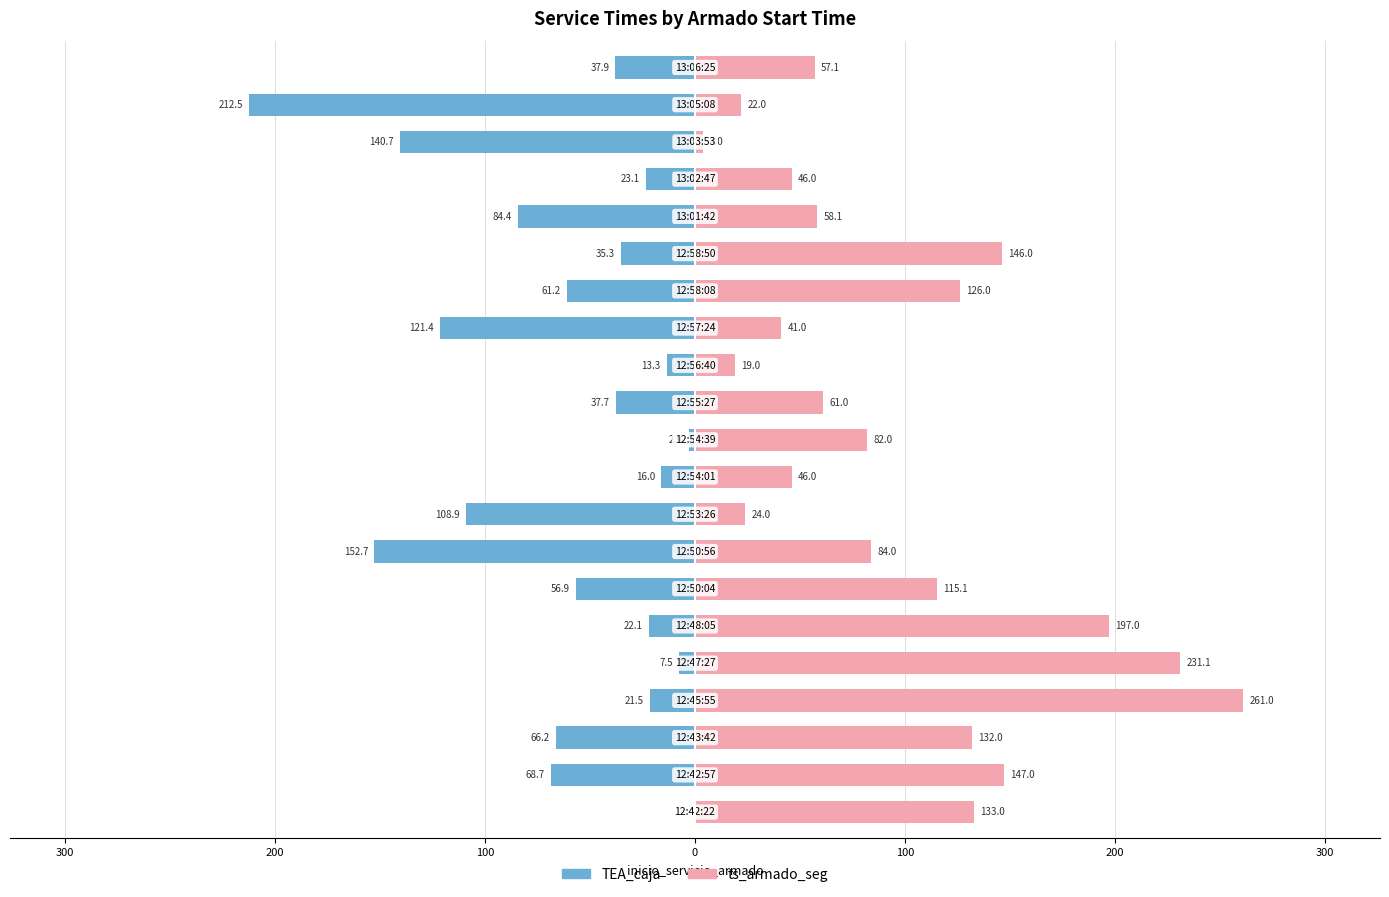

What is the minimum value for TEA_caja?

-212.5